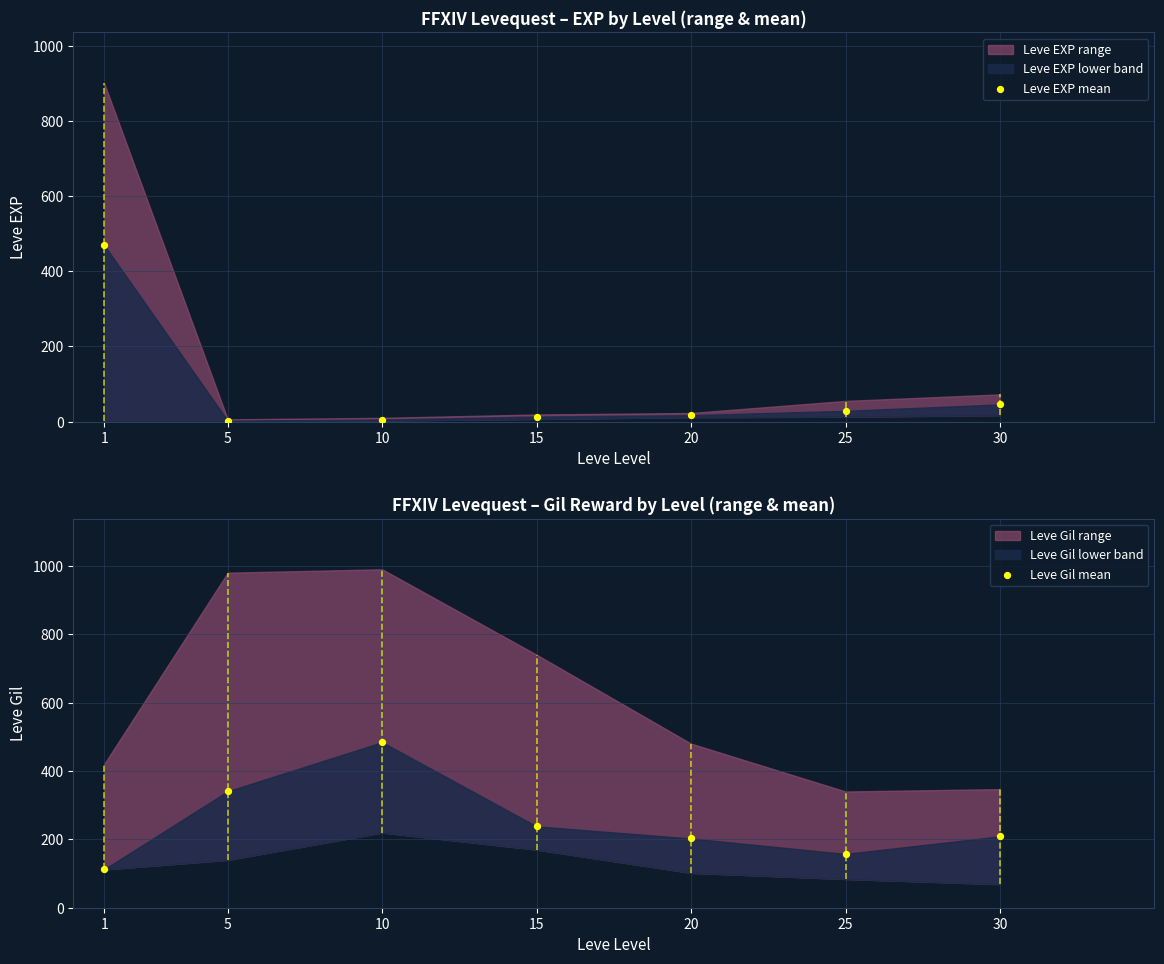

Which series contains the highest Y value?

Leve Gil mean